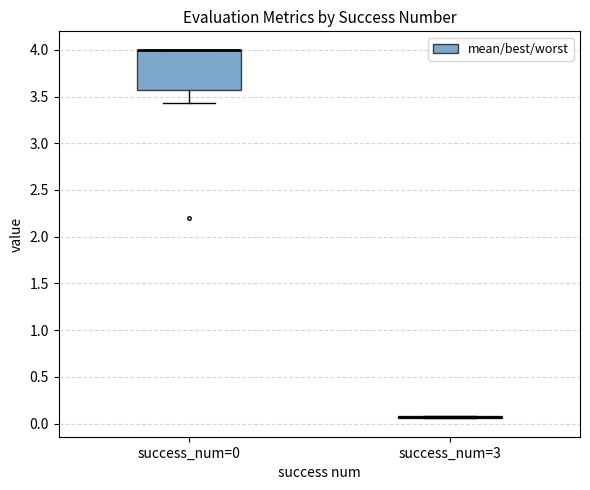

Comparing the boxes themselves (not the whiskers), which one is the tallest?

success_num=0